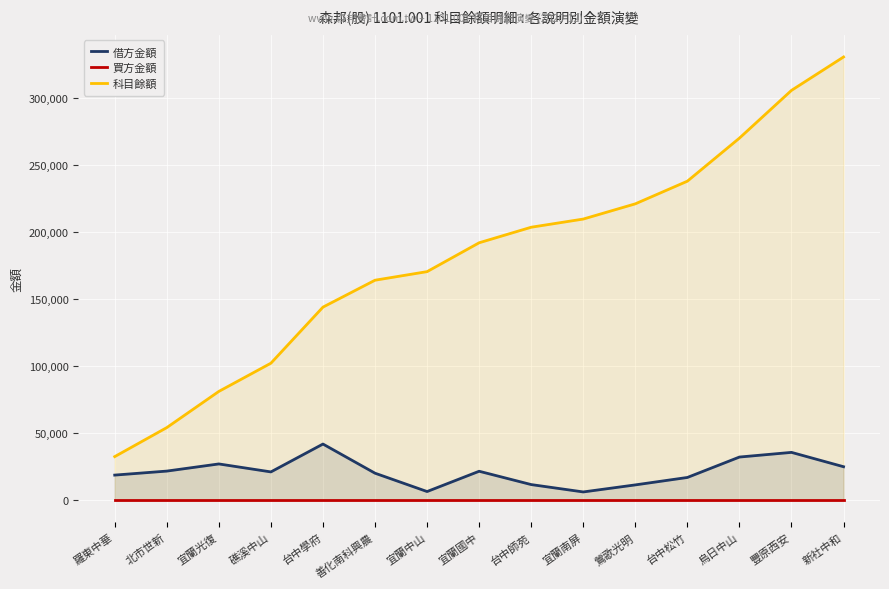

True or false: 買方金額 has a value of 0 at 烏日中山.

True